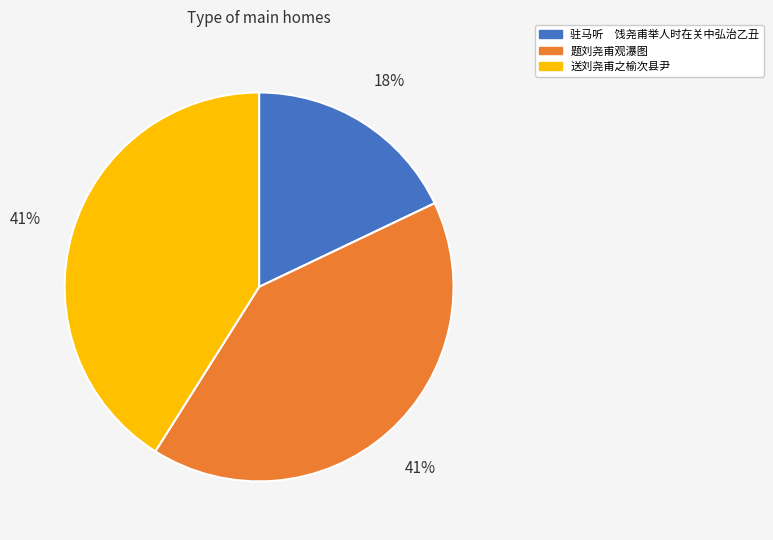

What percentage is the 送刘尧甫之榆次县尹 slice, to the nearest percent?

41%